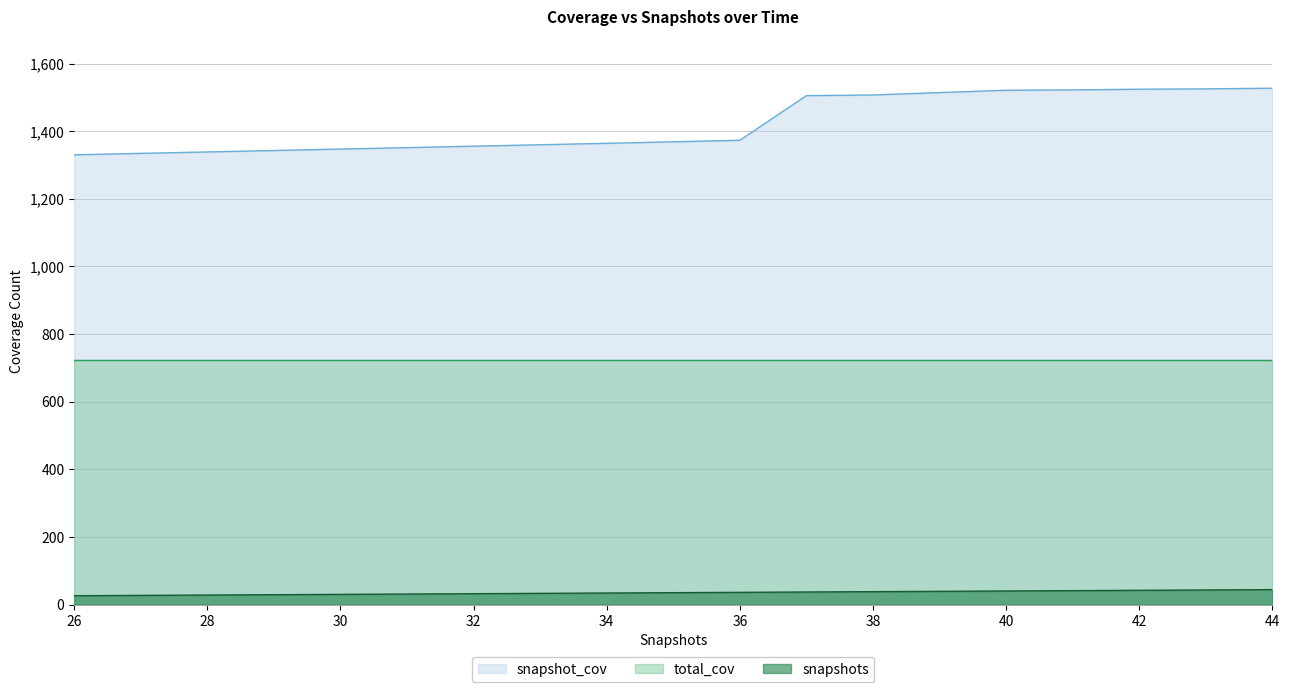

True or false: snapshots has more than 2 interior local peaks.

False